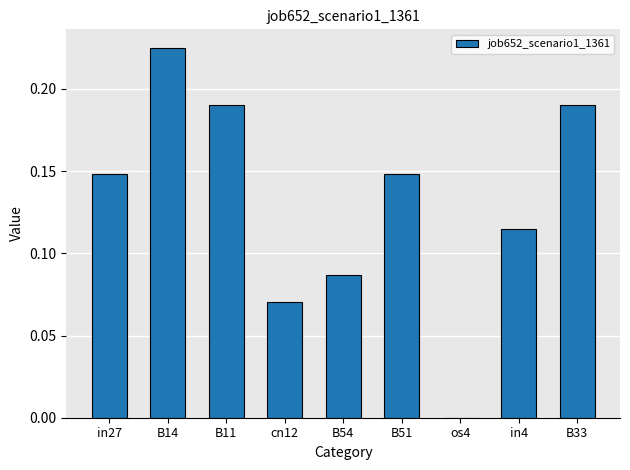

Is it true that the value at B14 is 0.3?

False